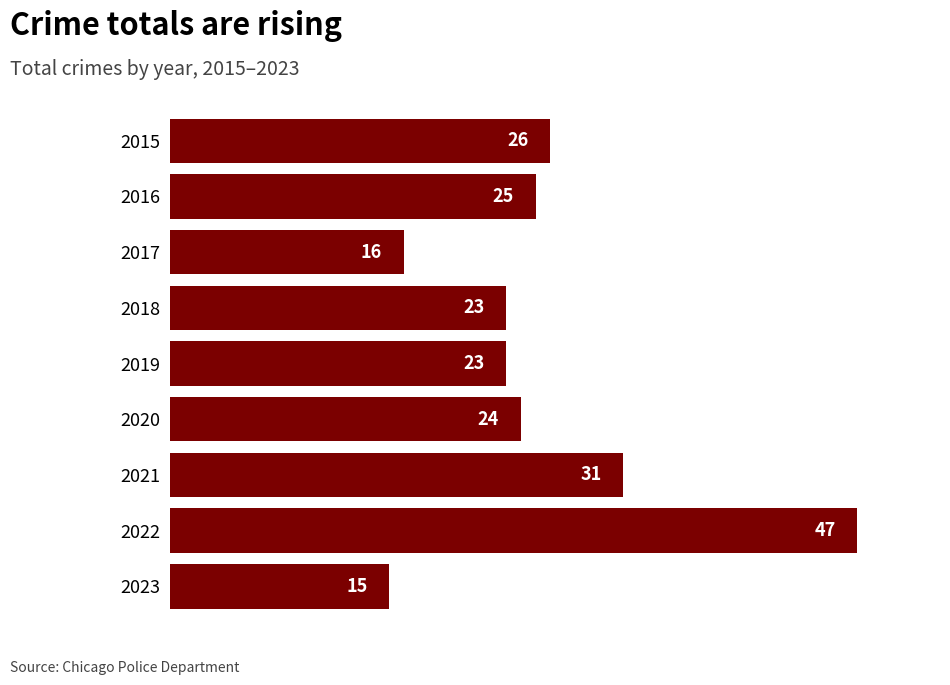

Reading top to bottom, what are all the values shown in this chart?

26	25	16	23	23	24	31	47	15